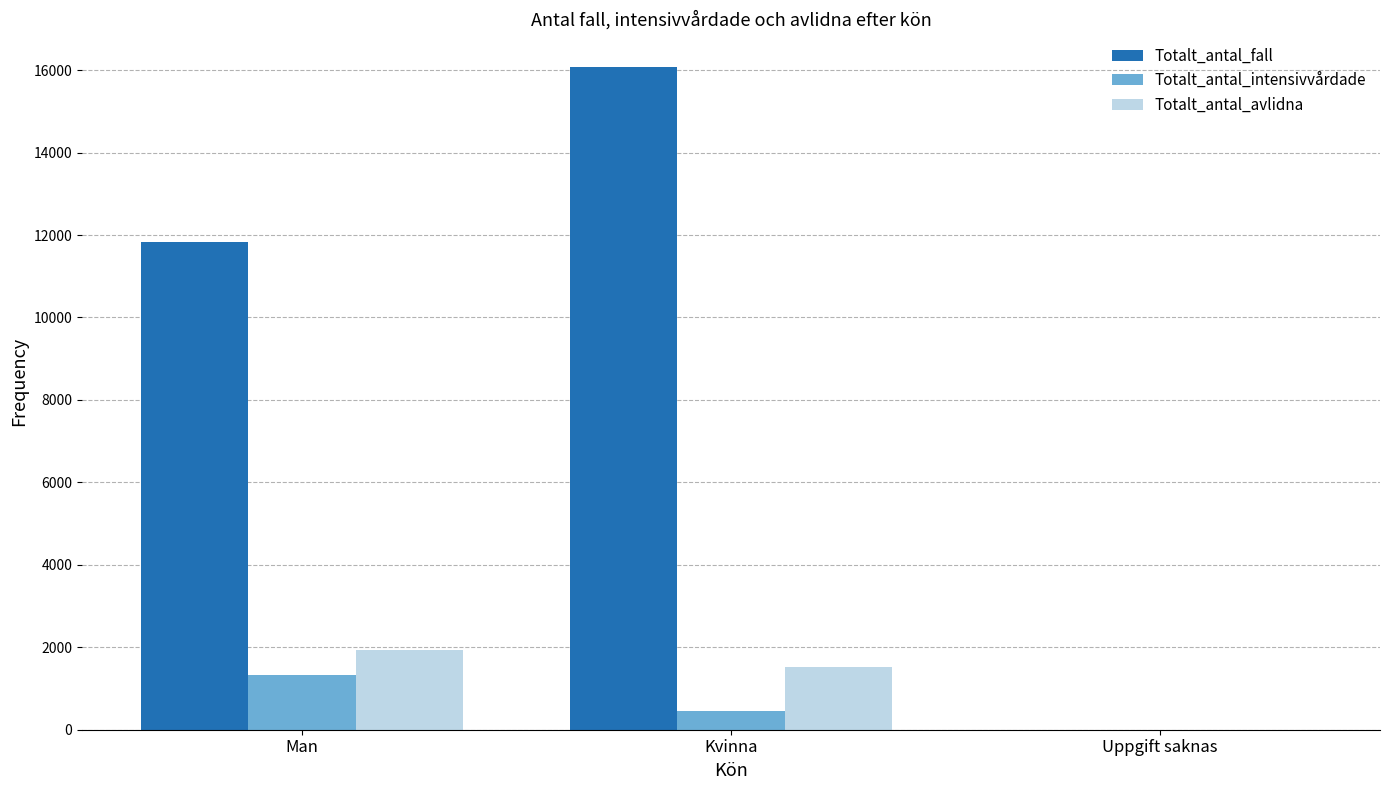

At which category is the sum across all series the highest?

Kvinna